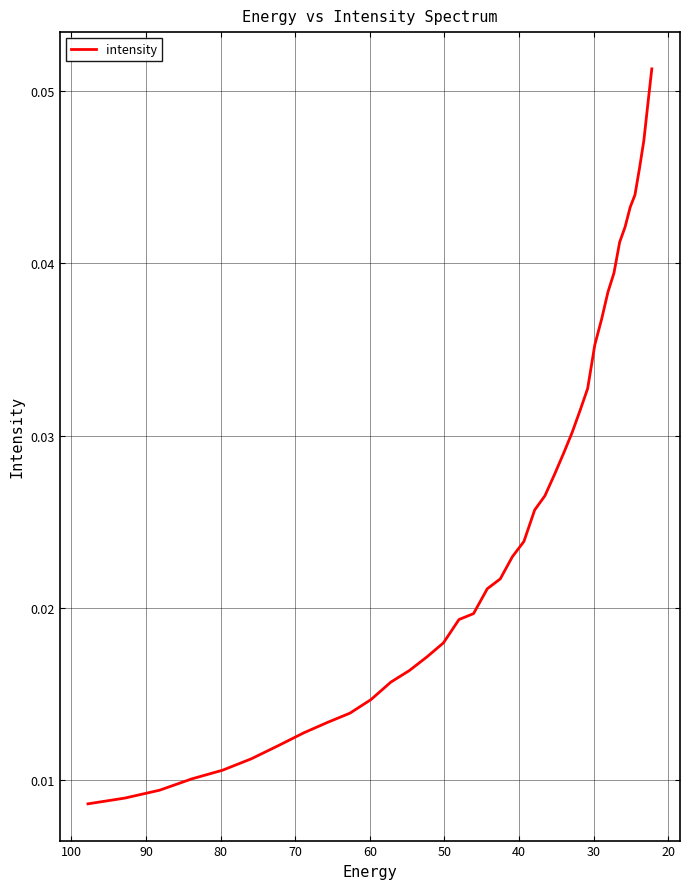

Reading left to right, extract all data points from this chart.

0.0	0.0	0.0	0.0	0.0	0.0	0.0	0.0	0.0	0.0	0.0	0.0	0.0	0.0	0.0	0.0	0.0	0.0	0.0	0.0	0.0	0.0	0.0	0.0	0.0	0.0	0.0	0.0	0.0	0.0	0.0	0.0	0.0	0.0	0.0	0.0	0.0	0.0	0.0	0.1